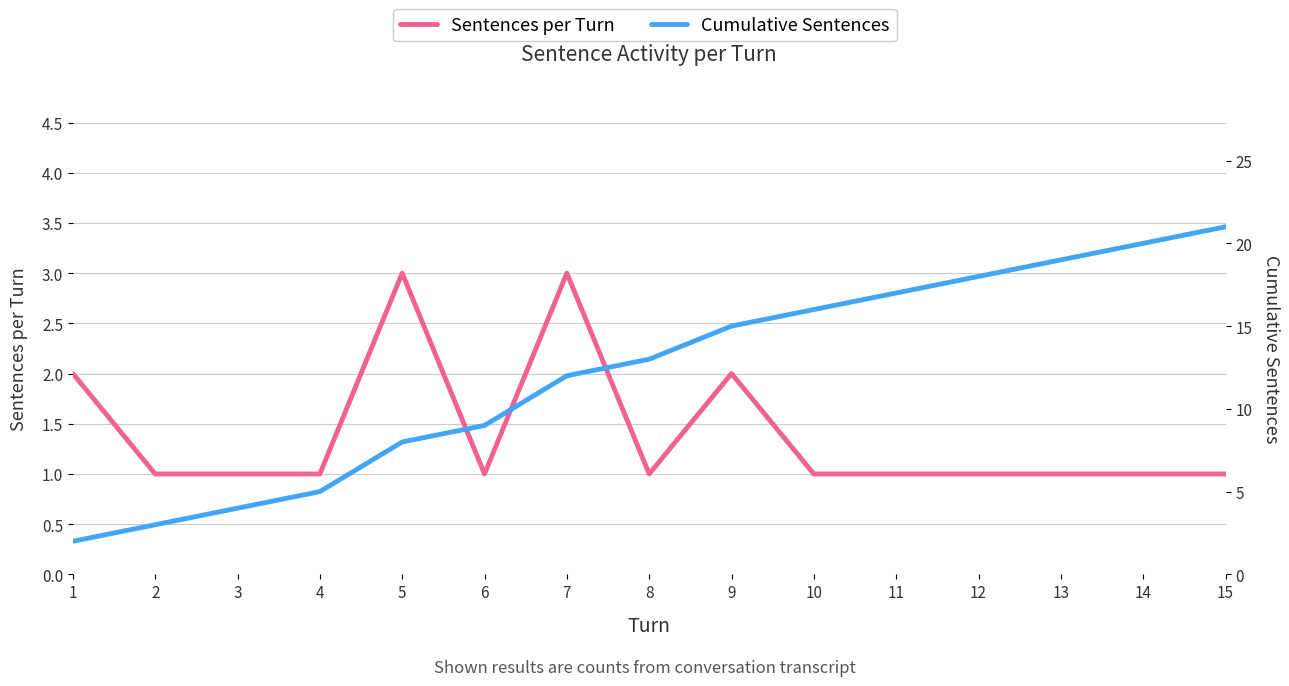

The value of Cumulative Sentences at 14 is 6. True or false?

False